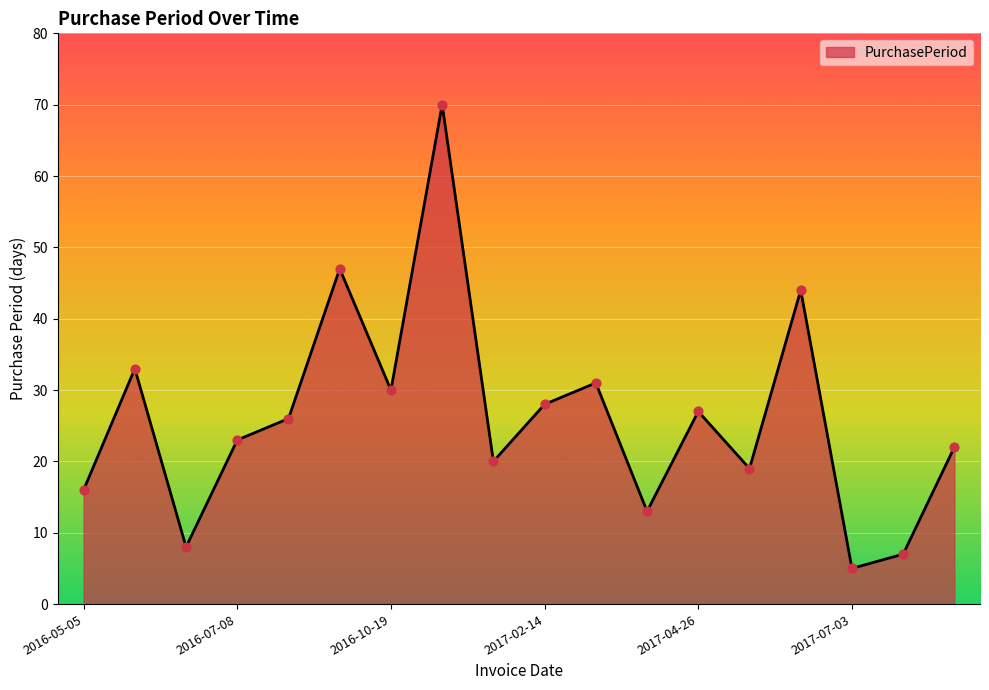

What is the smallest value displayed?

5